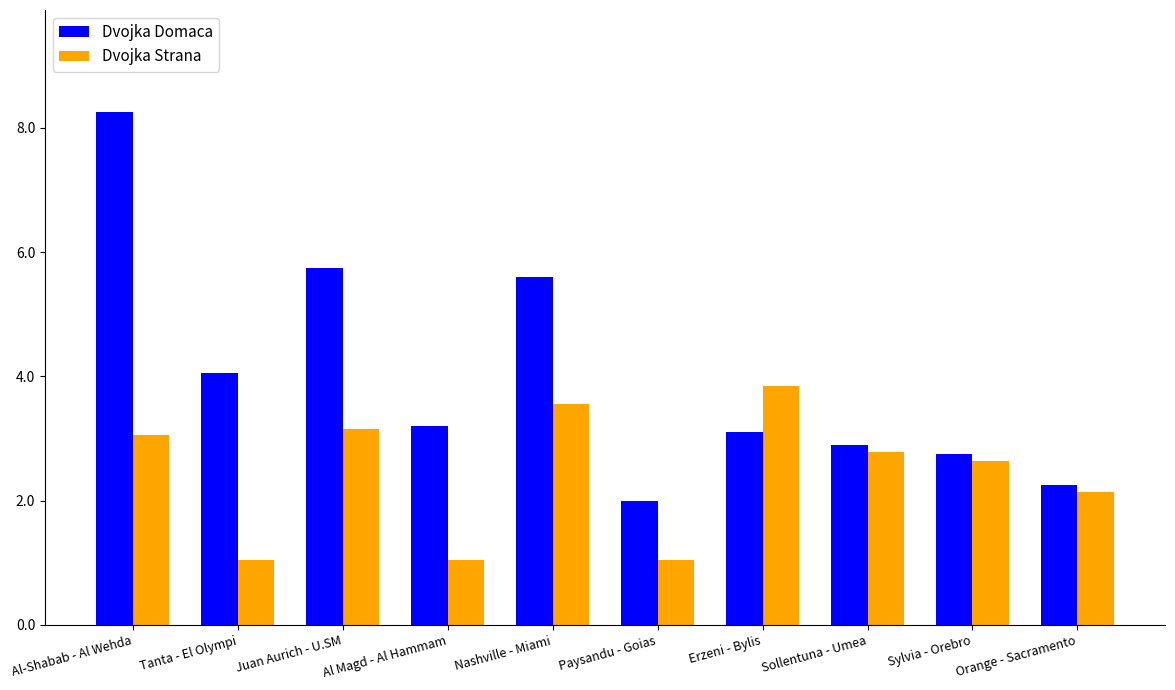

The Dvojka Strana series shows 2.9 at Orange - Sacramento. True or false?

False